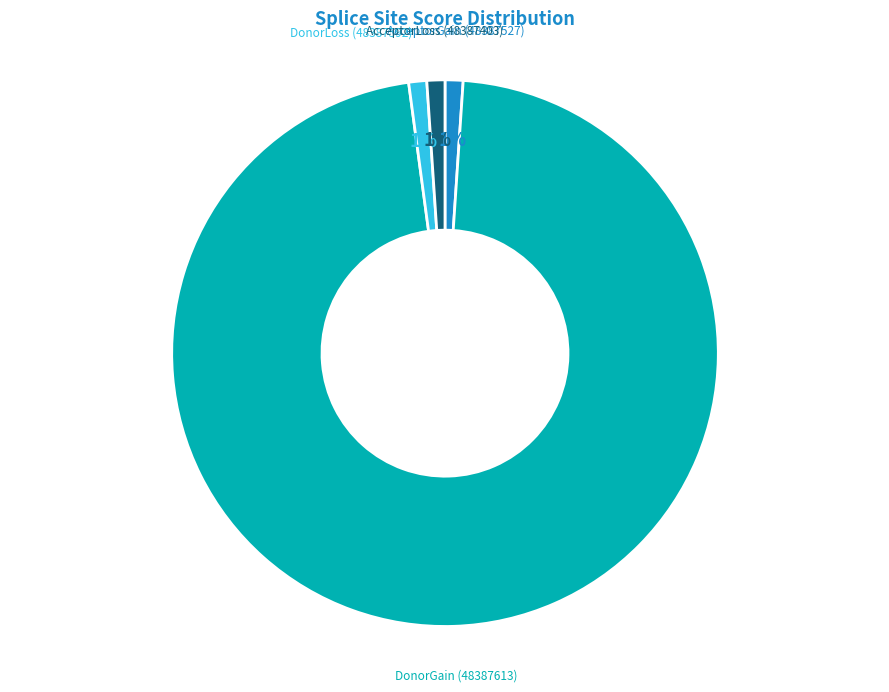

Is there any slice that represents more than half of the pie?

Yes